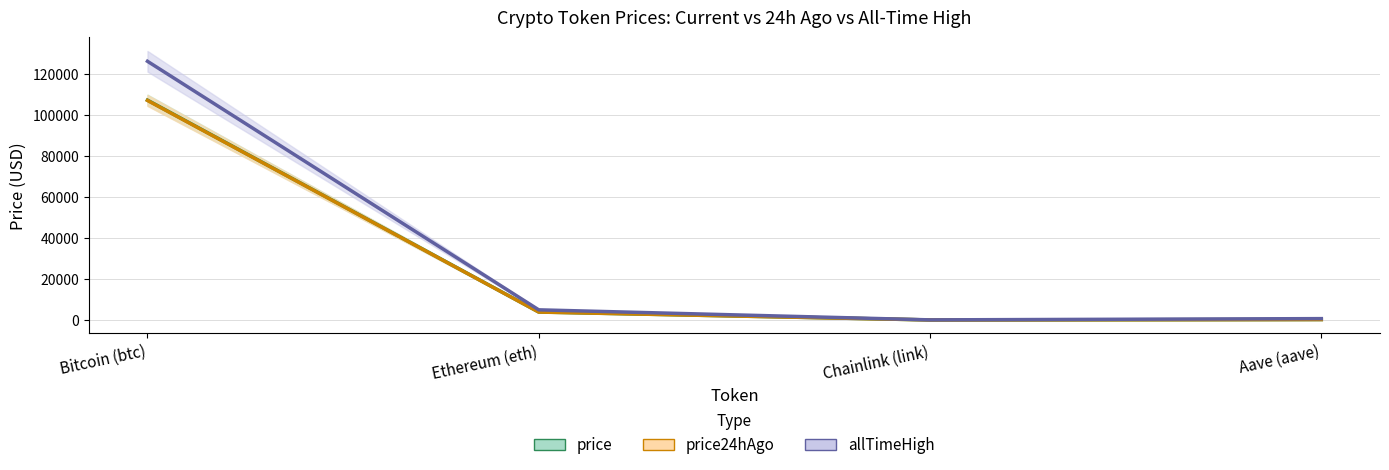

True or false: allTimeHigh and price cross at least once.

False